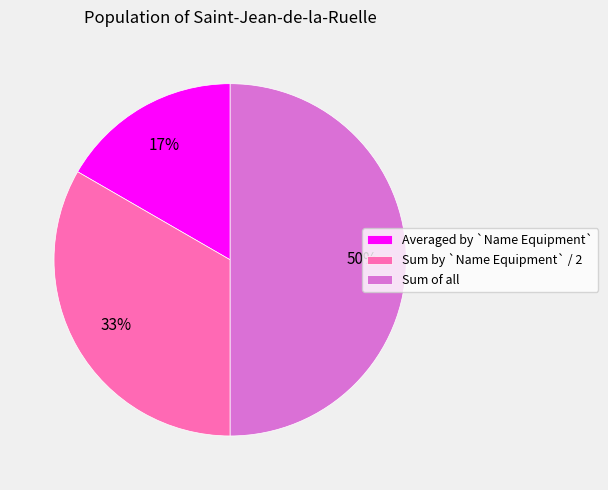

Which category has the smallest portion of the pie?

Averaged by `Name Equipment`